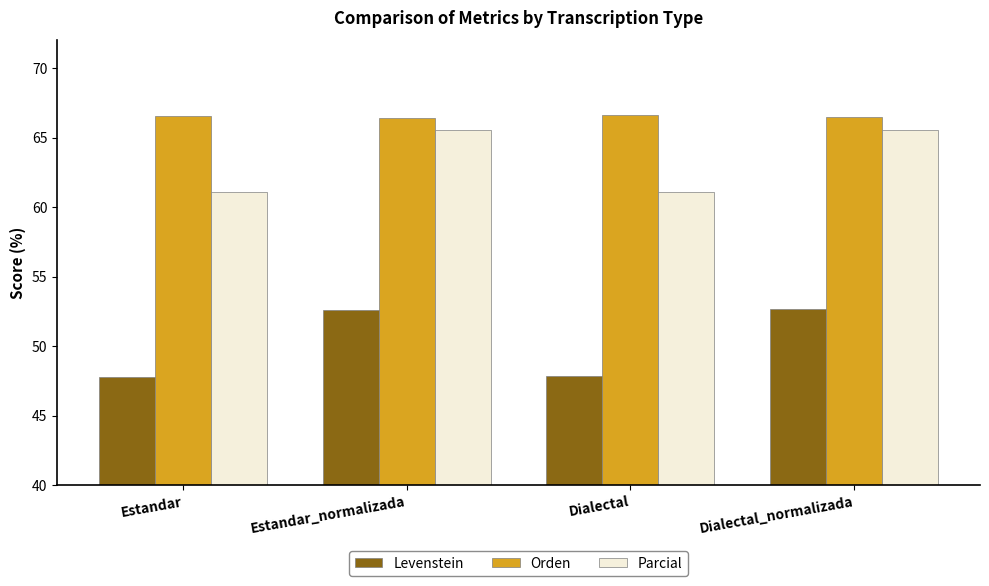

What are all the series names shown in the legend?

Levenstein, Orden, Parcial